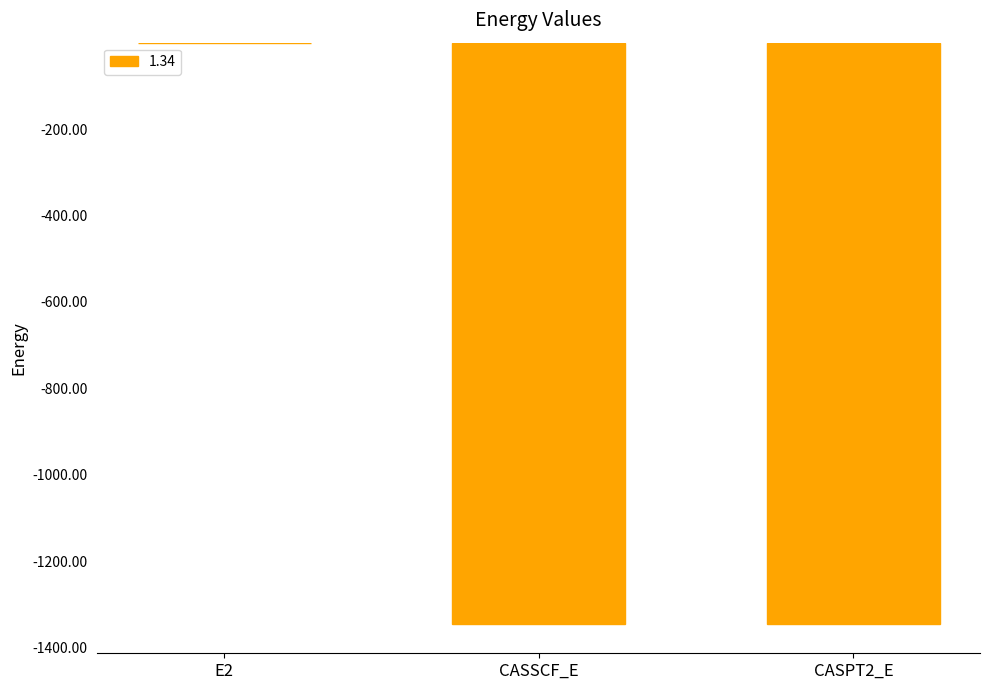

Which label corresponds to the largest value in the chart?

E2